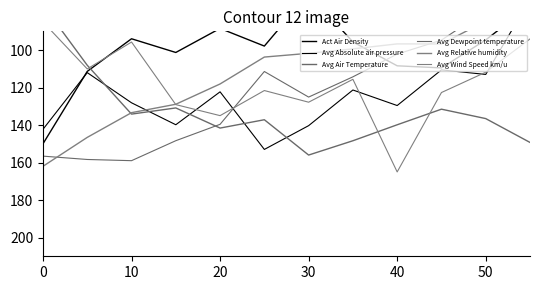

Rank the series at 20 from highest to lowest value.

Avg Air Temperature, Avg Dewpoint temperature, Avg Wind Speed km/u, Avg Absolute air pressure, Avg Relative humidity, Act Air Density